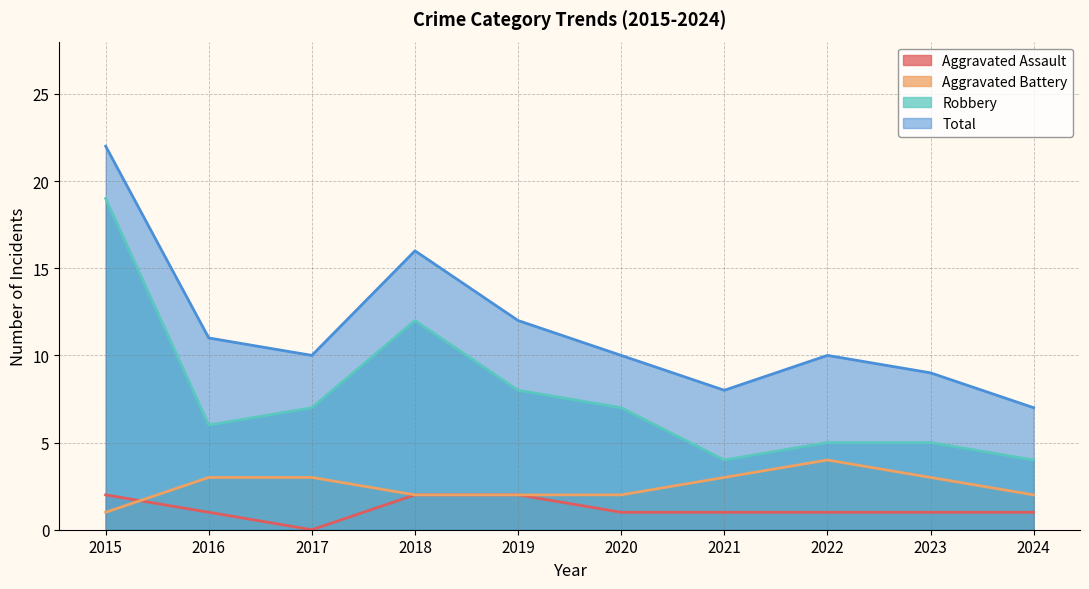

What is the average value of the Robbery series?

8